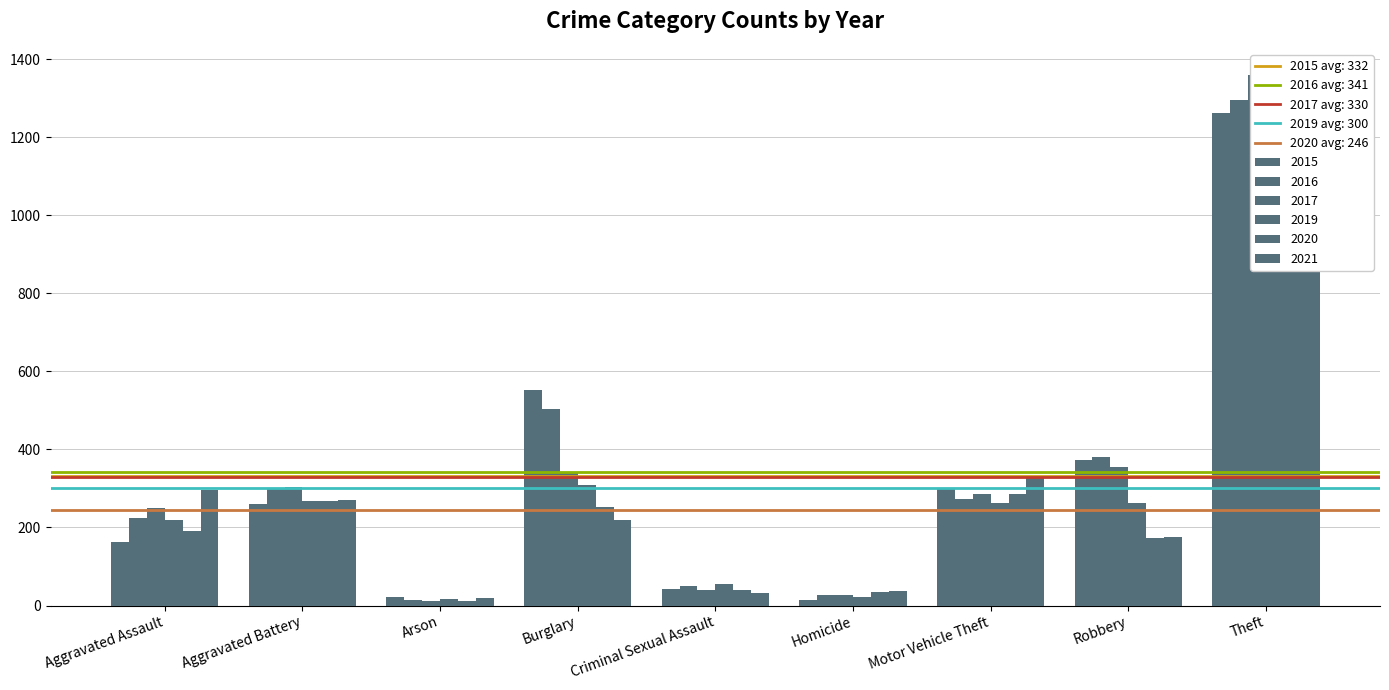

How many distinct data groups are displayed?

6